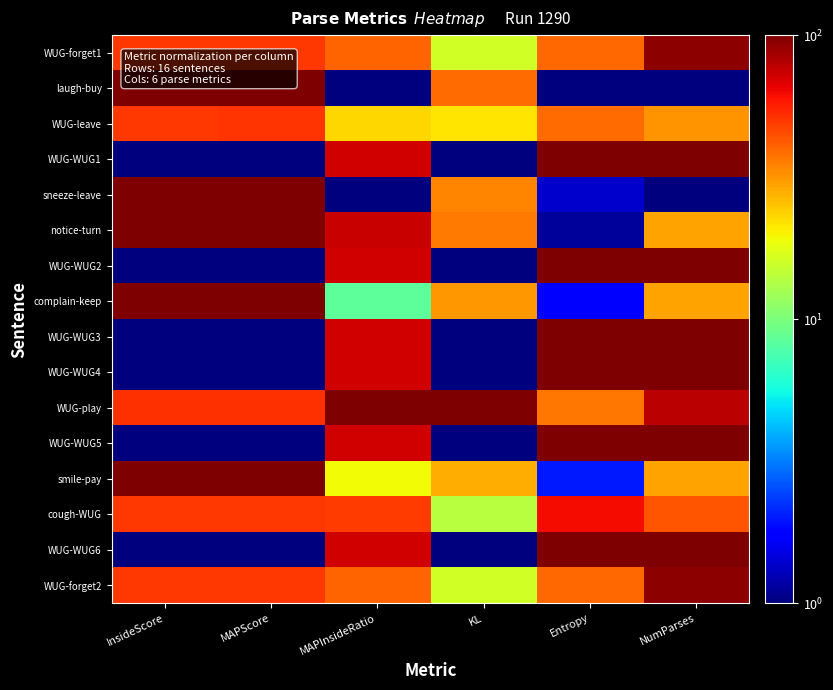

What is the maximum value shown in the chart?

100.0